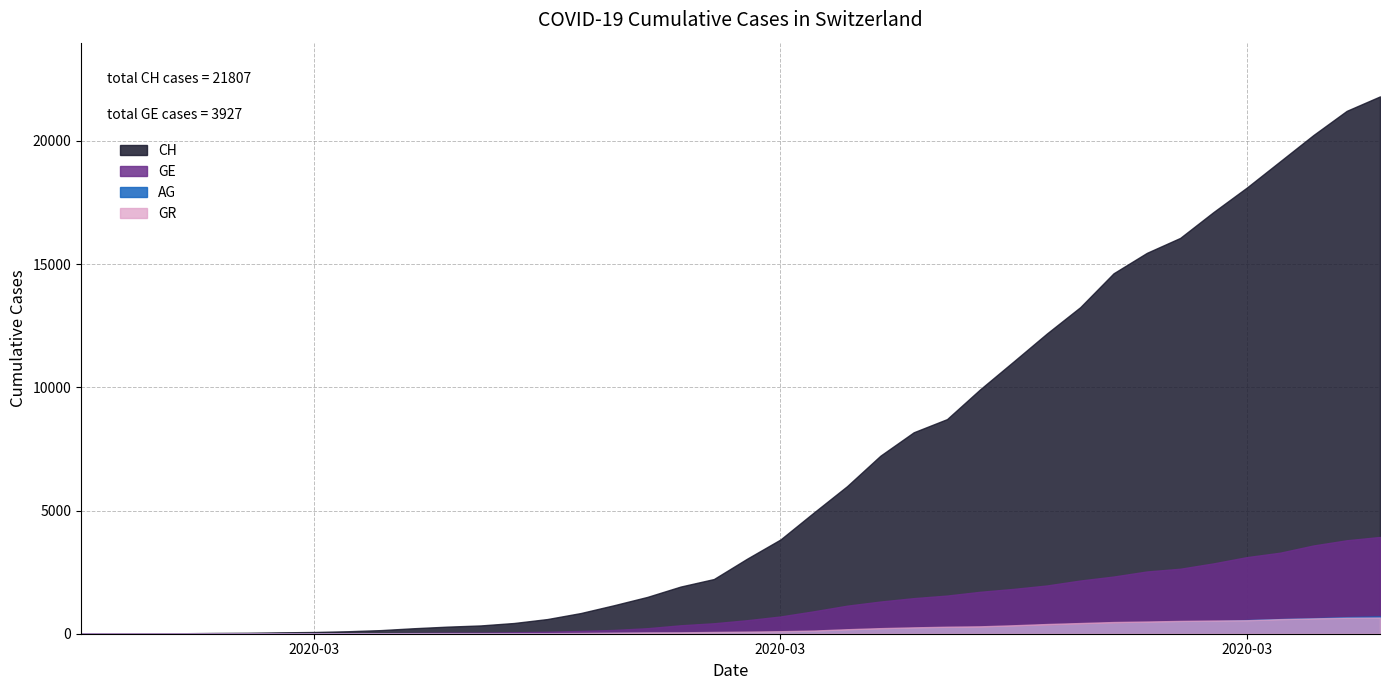

True or false: GE and AG intersect in this chart.

False